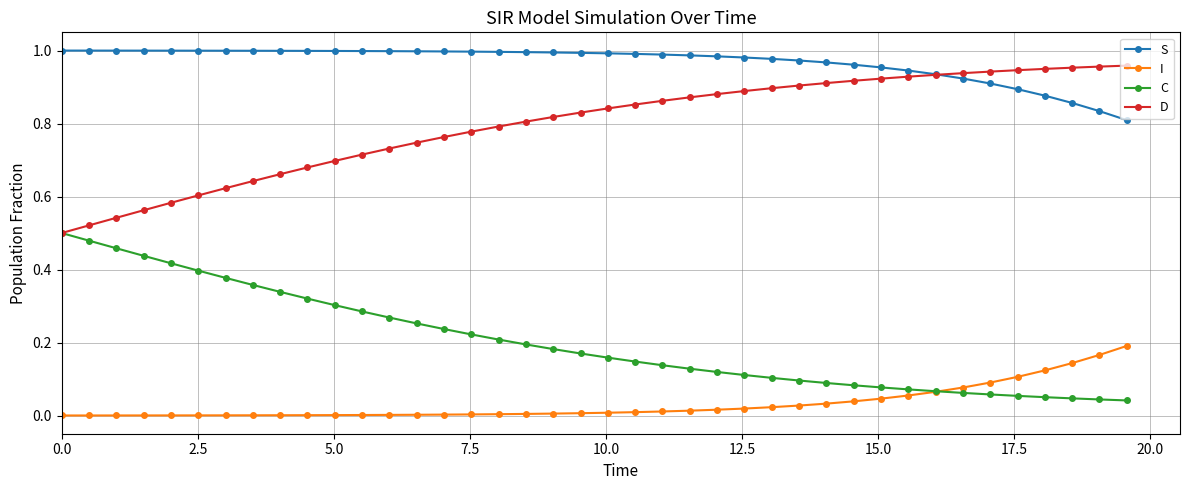

List the series in order of their overall mean, lowest first.

I, C, D, S